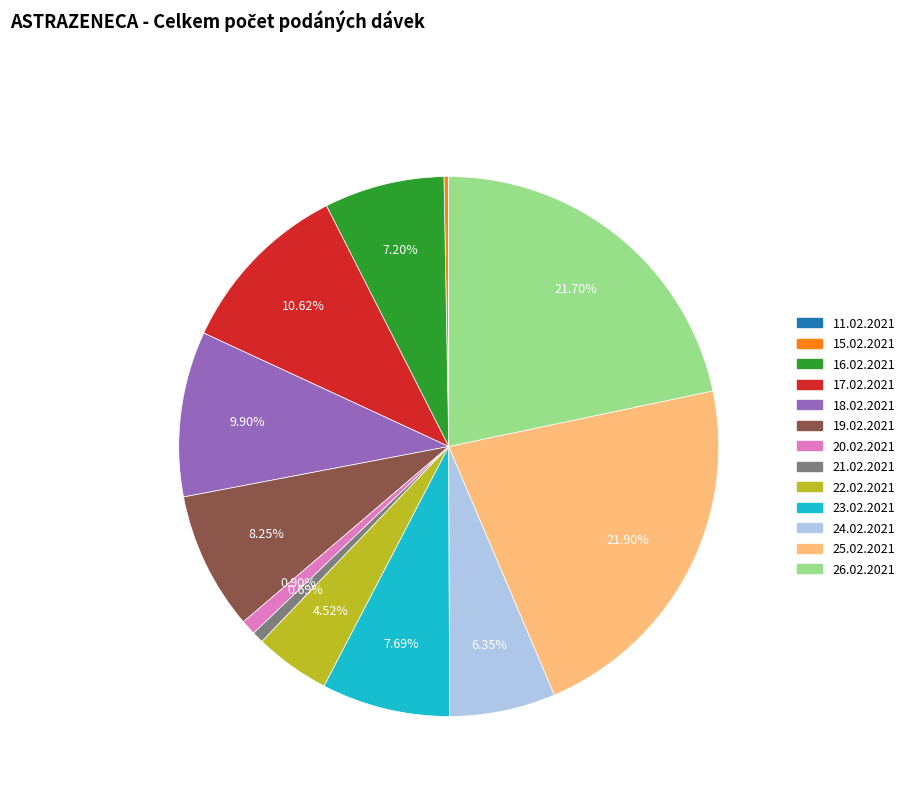

Approximately how many times larger is the value at 24.02.2021 compared to 22.02.2021?

1.4